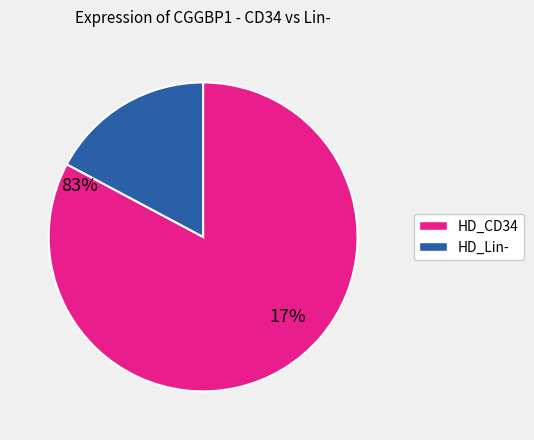

Does HD_Lin- represent more than half of the total?

No